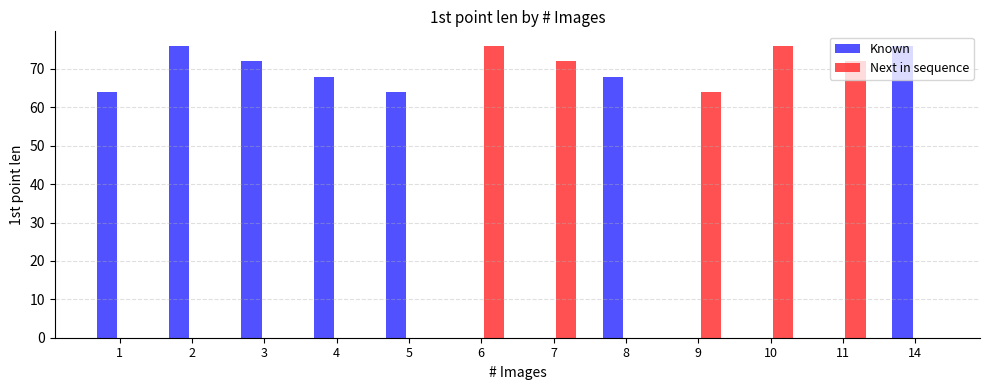

What are all the series names shown in the legend?

Known, Next in sequence